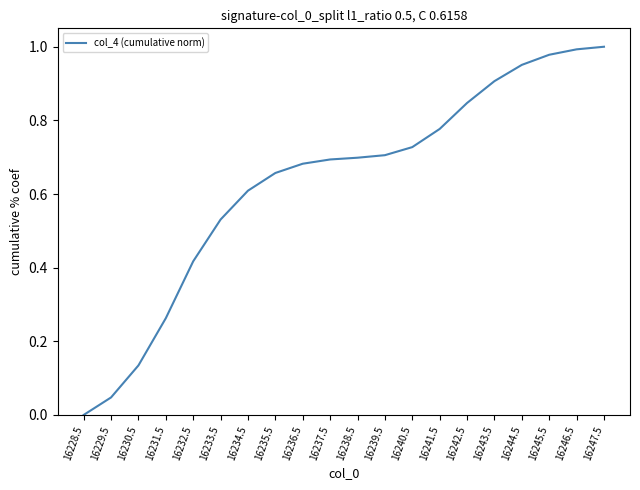

True or false: there are more than 2 points higher than both neighbors.

False